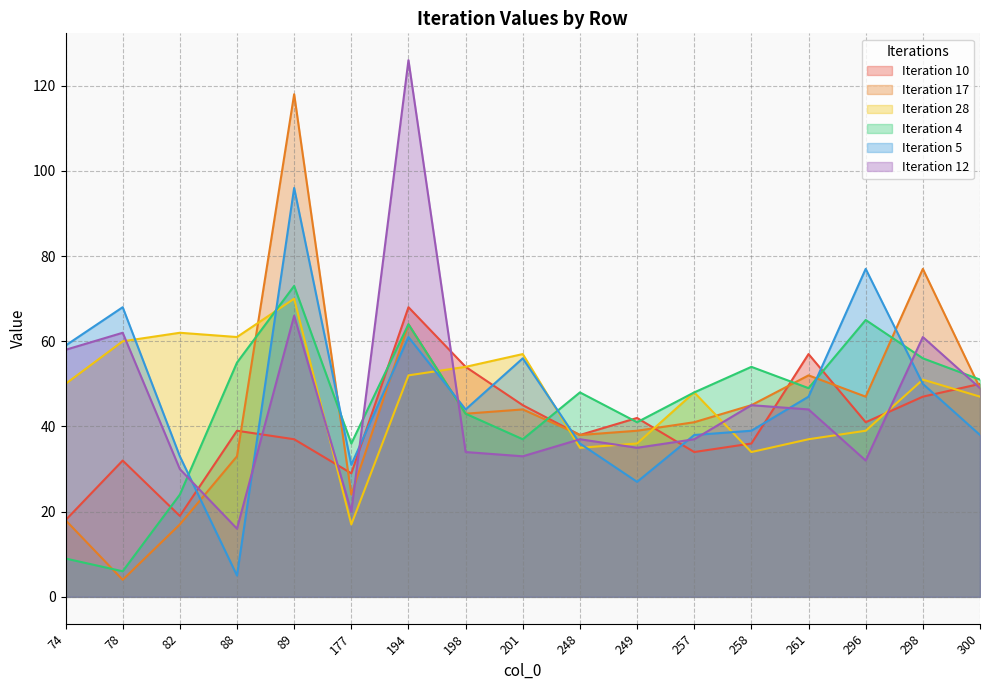

Reading left to right, transcribe all the data shown in this chart.

Iteration 10: 74=18	78=32	82=19	88=39	89=37	177=29	194=68	198=54	201=45	248=38	249=42	257=34	258=36	261=57	296=41	298=47	300=50
Iteration 17: 74=18	78=4	82=17	88=33	89=118	177=24	194=64	198=43	201=44	248=38	249=39	257=41	258=45	261=52	296=47	298=77	300=49
Iteration 28: 74=50	78=60	82=62	88=61	89=70	177=17	194=52	198=54	201=57	248=35	249=36	257=48	258=34	261=37	296=39	298=51	300=47
Iteration 4: 74=9	78=6	82=24	88=55	89=73	177=36	194=64	198=43	201=37	248=48	249=41	257=48	258=54	261=49	296=65	298=56	300=51
Iteration 5: 74=59	78=68	82=33	88=5	89=96	177=31	194=61	198=44	201=56	248=36	249=27	257=38	258=39	261=47	296=77	298=50	300=38
Iteration 12: 74=58	78=62	82=30	88=16	89=66	177=20	194=126	198=34	201=33	248=37	249=35	257=37	258=45	261=44	296=32	298=61	300=49